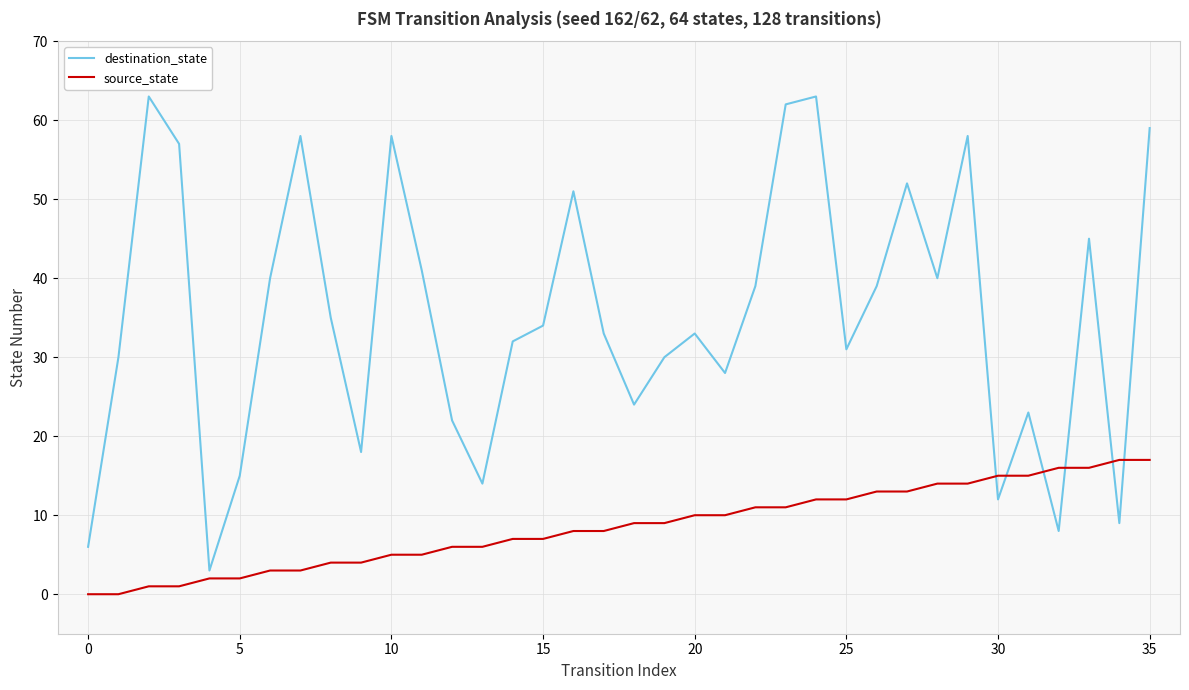

What is the total value across all series at 11?

46